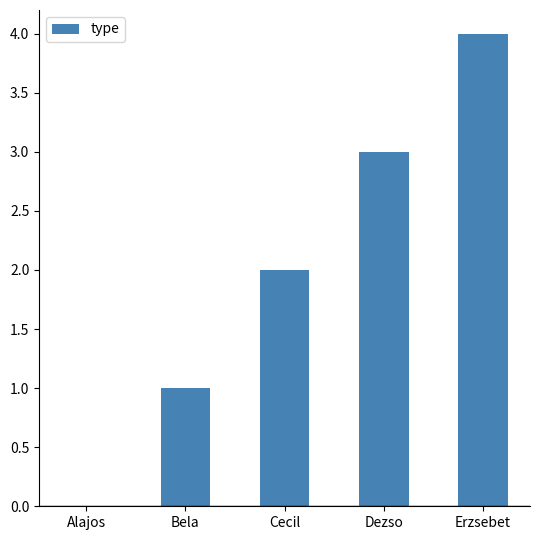

What value does the data have at Dezso?

3